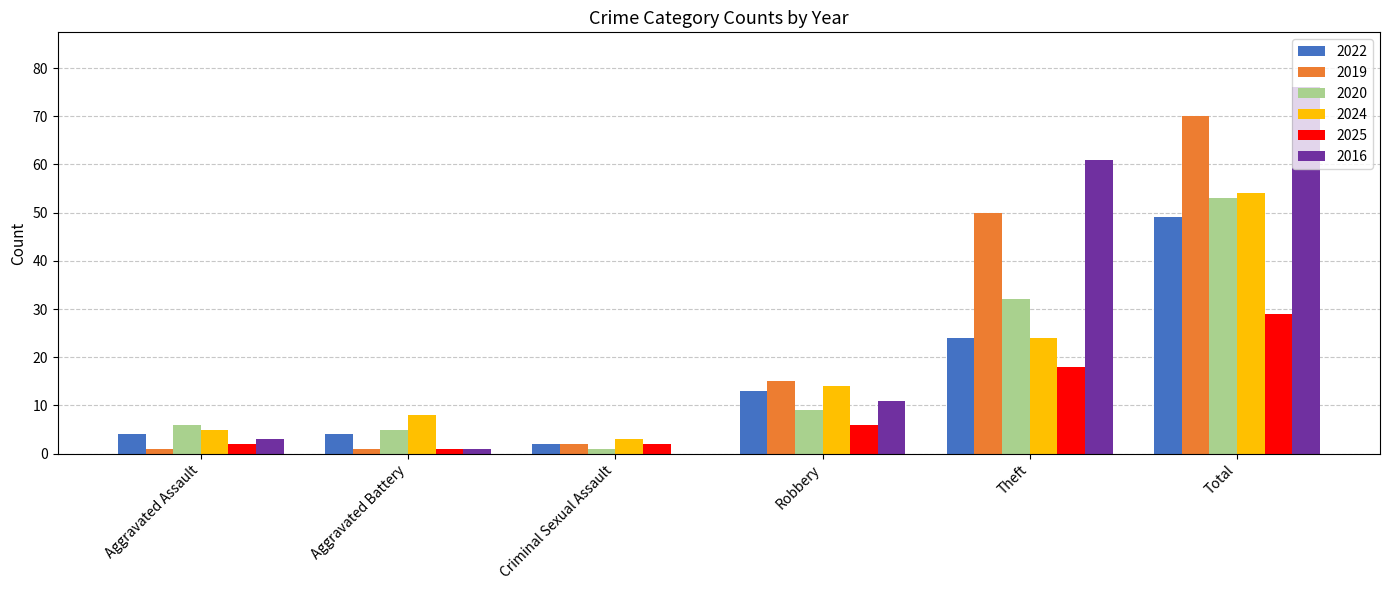

What is the total value across all series at Theft?

209